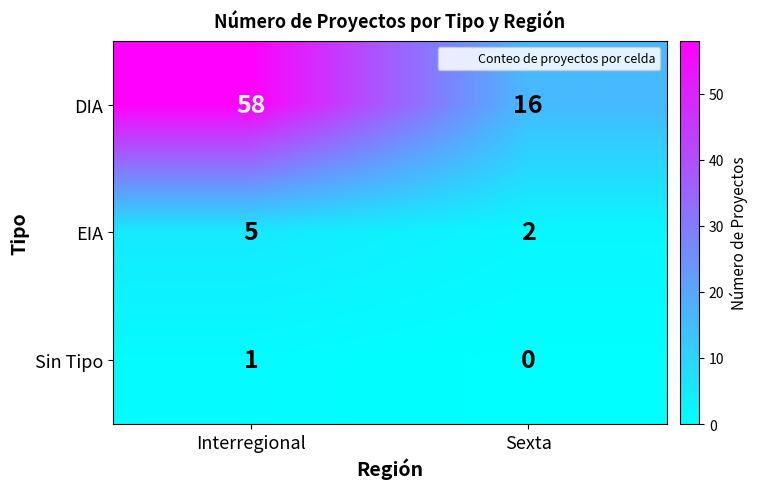

What is the approximate value of DIA at Interregional?

58